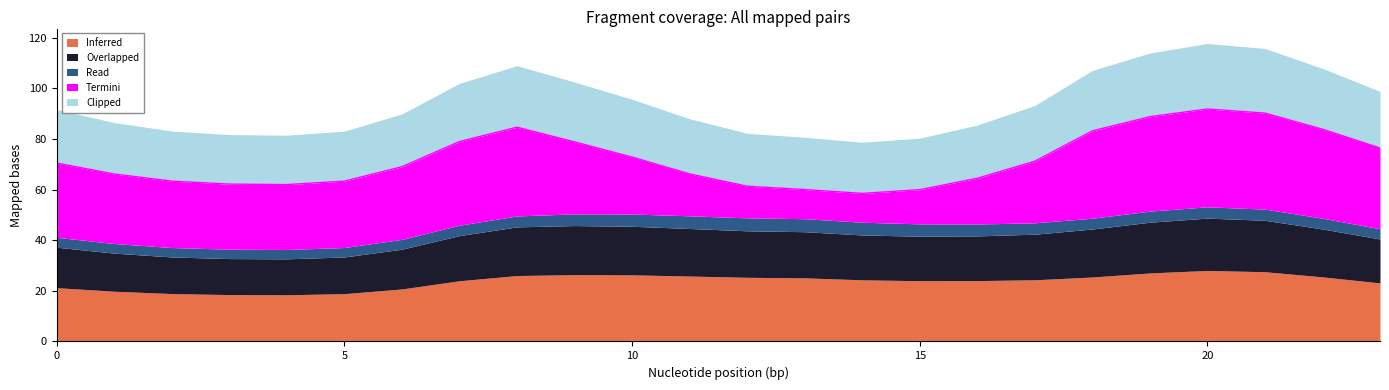

Rank the series by their maximum value, from highest to lowest.

Termini, Inferred, Clipped, Overlapped, Read